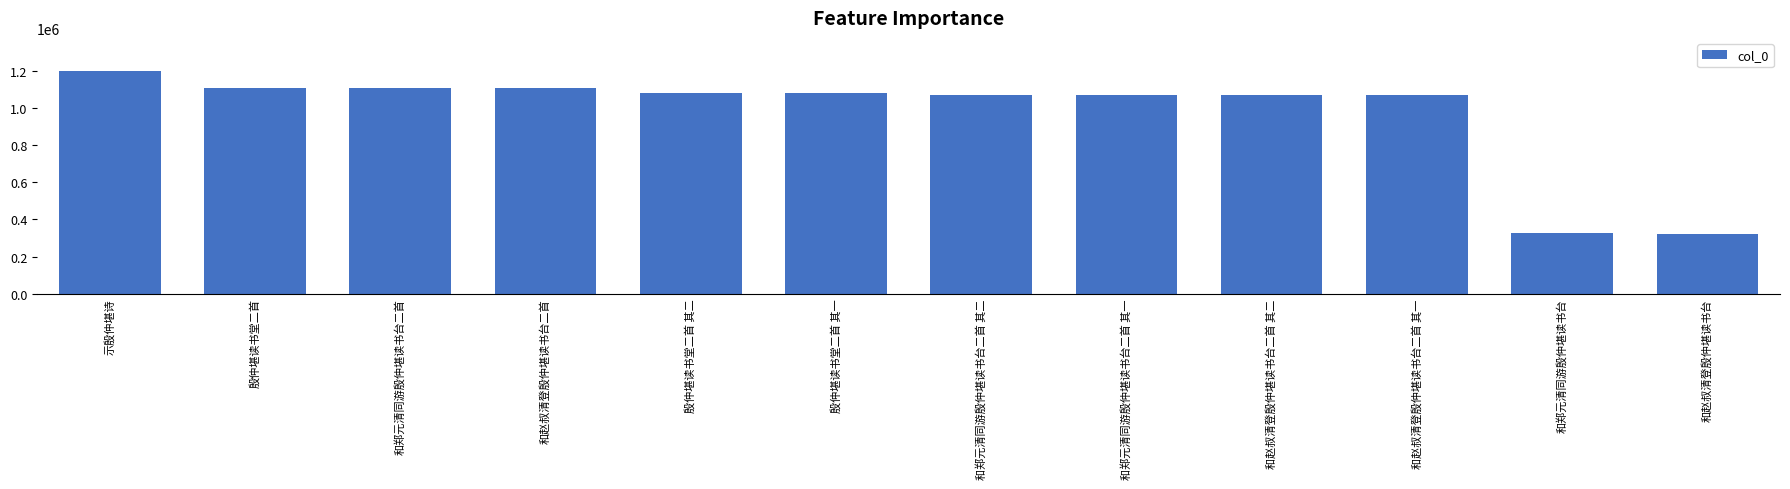

What is the label of the 3rd bar from the left?

和郑元清同游殷仲堪读书台二首